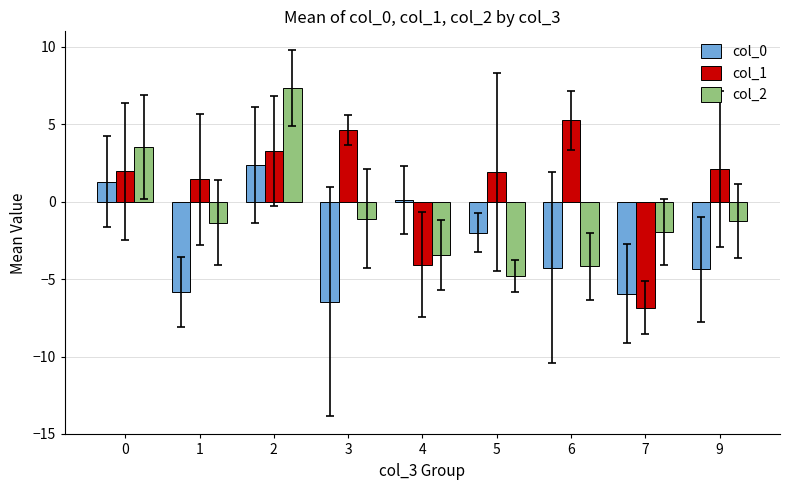

How many groups of bars are there?

9